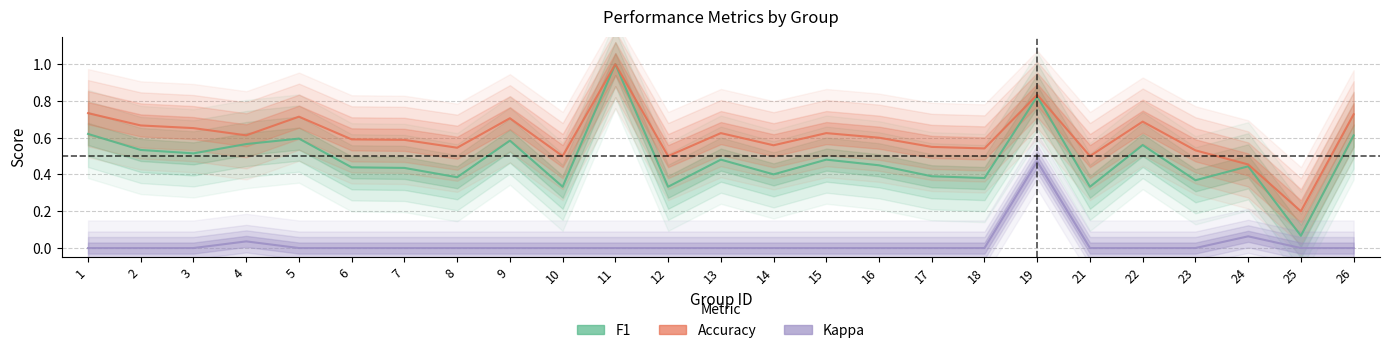

Is it true that f1 equals 0.2 at 19?

False